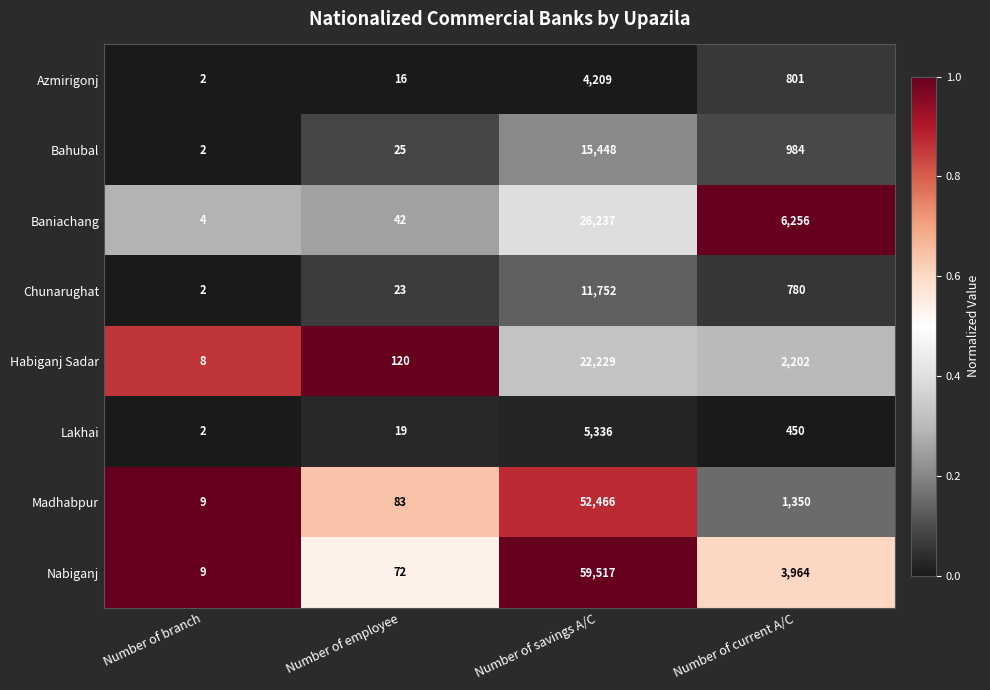

List the labels in order of Azmirigonj value, largest first.

Number of savings A/C, Number of current A/C, Number of employee, Number of branch